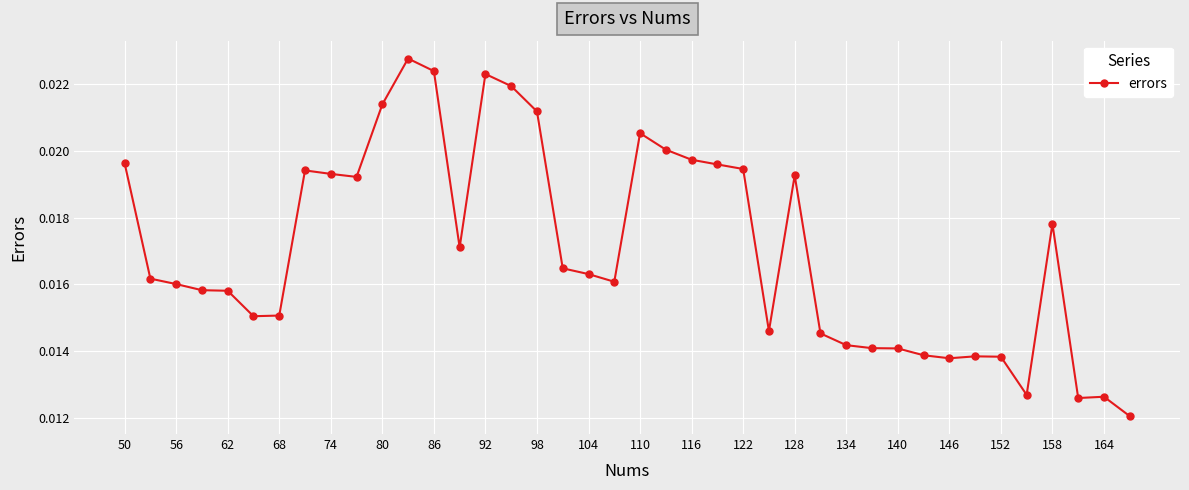

What is the sum of all values?

0.7